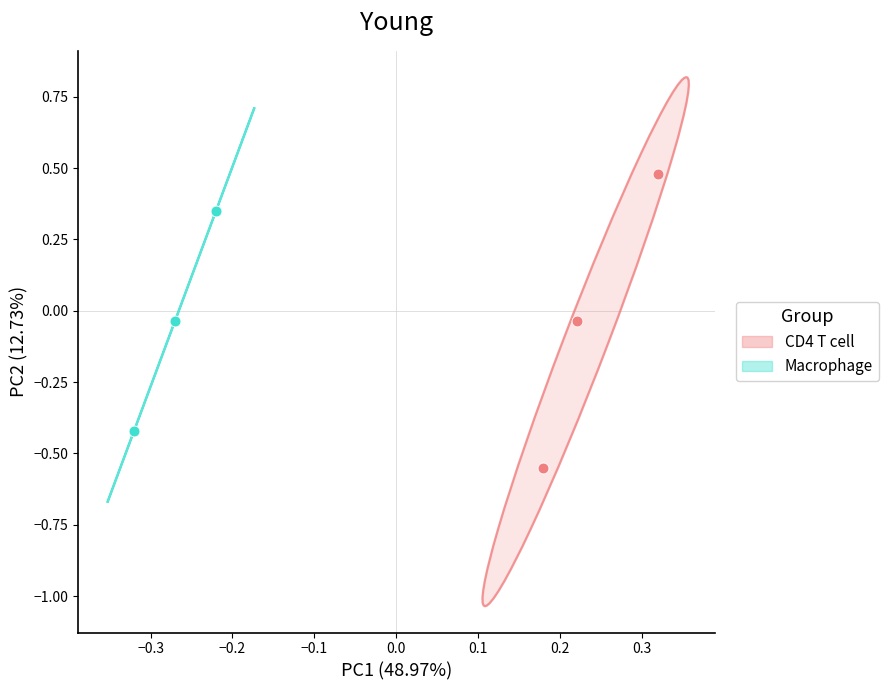

Which series contains the lowest Y value?

CD4 T cell